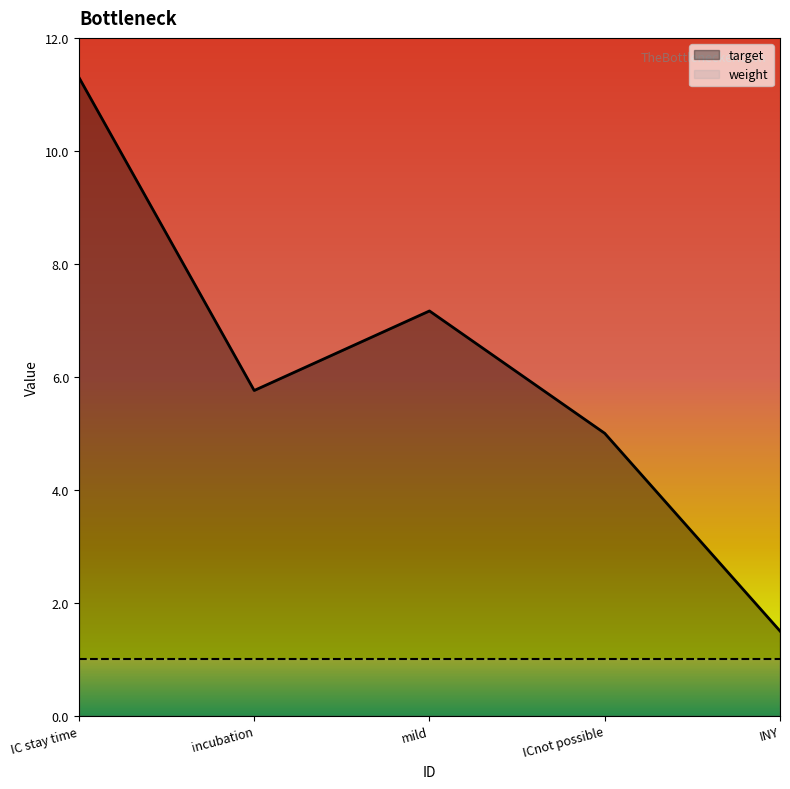

What is the difference between the target values at mild and IC stay time?

4.1